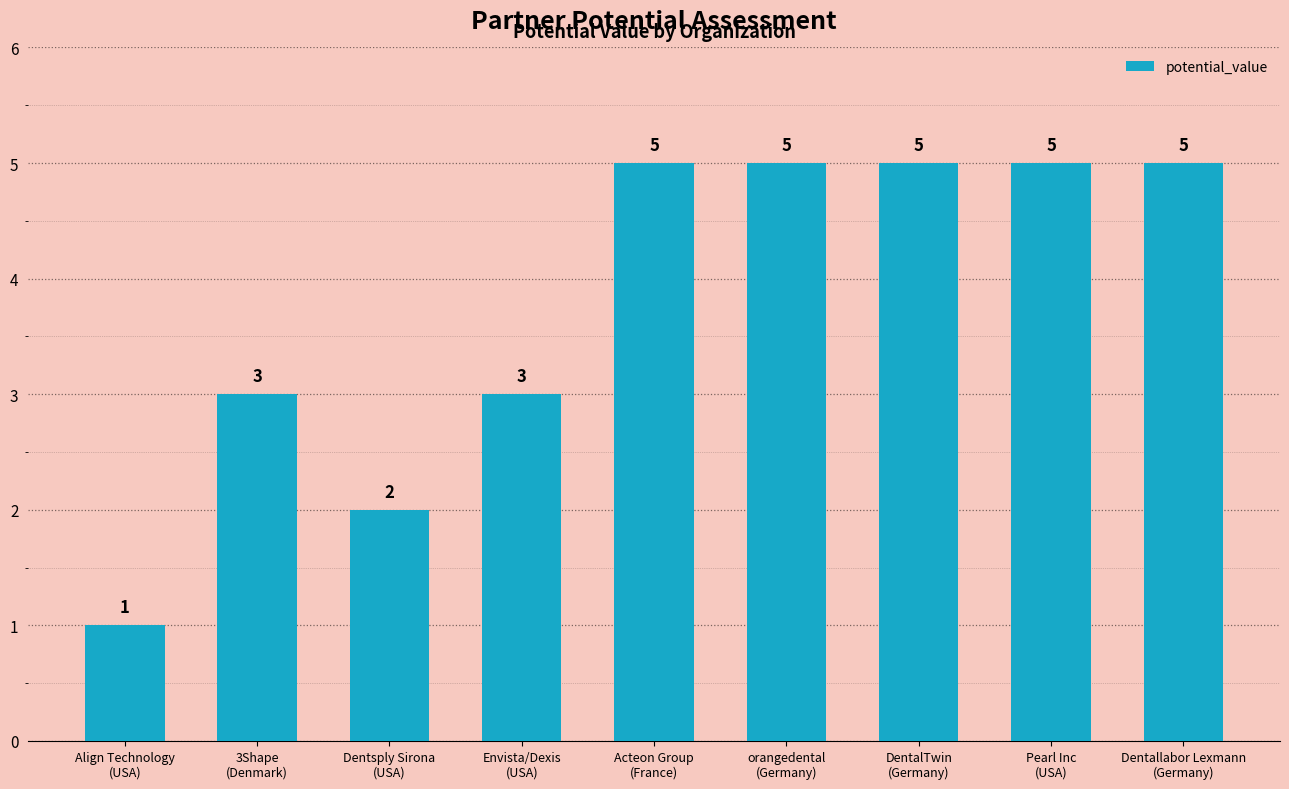

How many values are between 3 and 5?

7